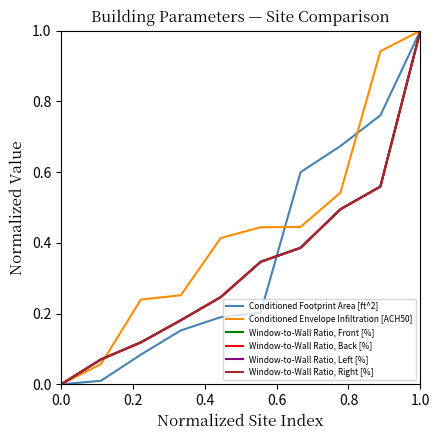

How many times do Window-to-Wall Ratio, Front [%] and Conditioned Envelope Infiltration [ACH50] cross each other?

1